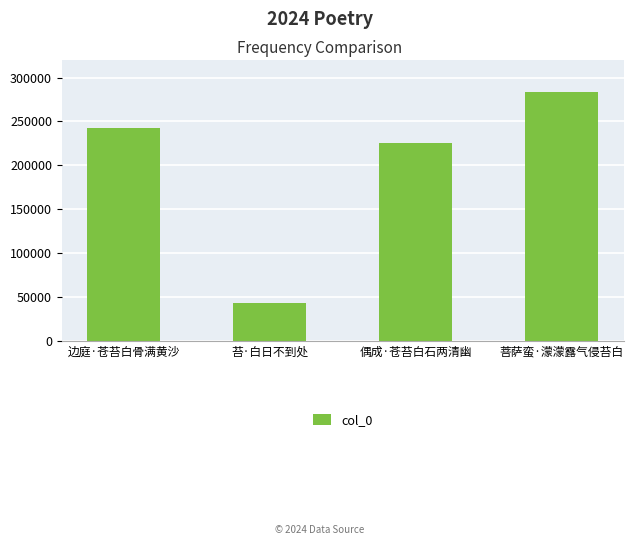

Reading left to right, list all the values displayed in this chart.

242829	43182	225594	283025